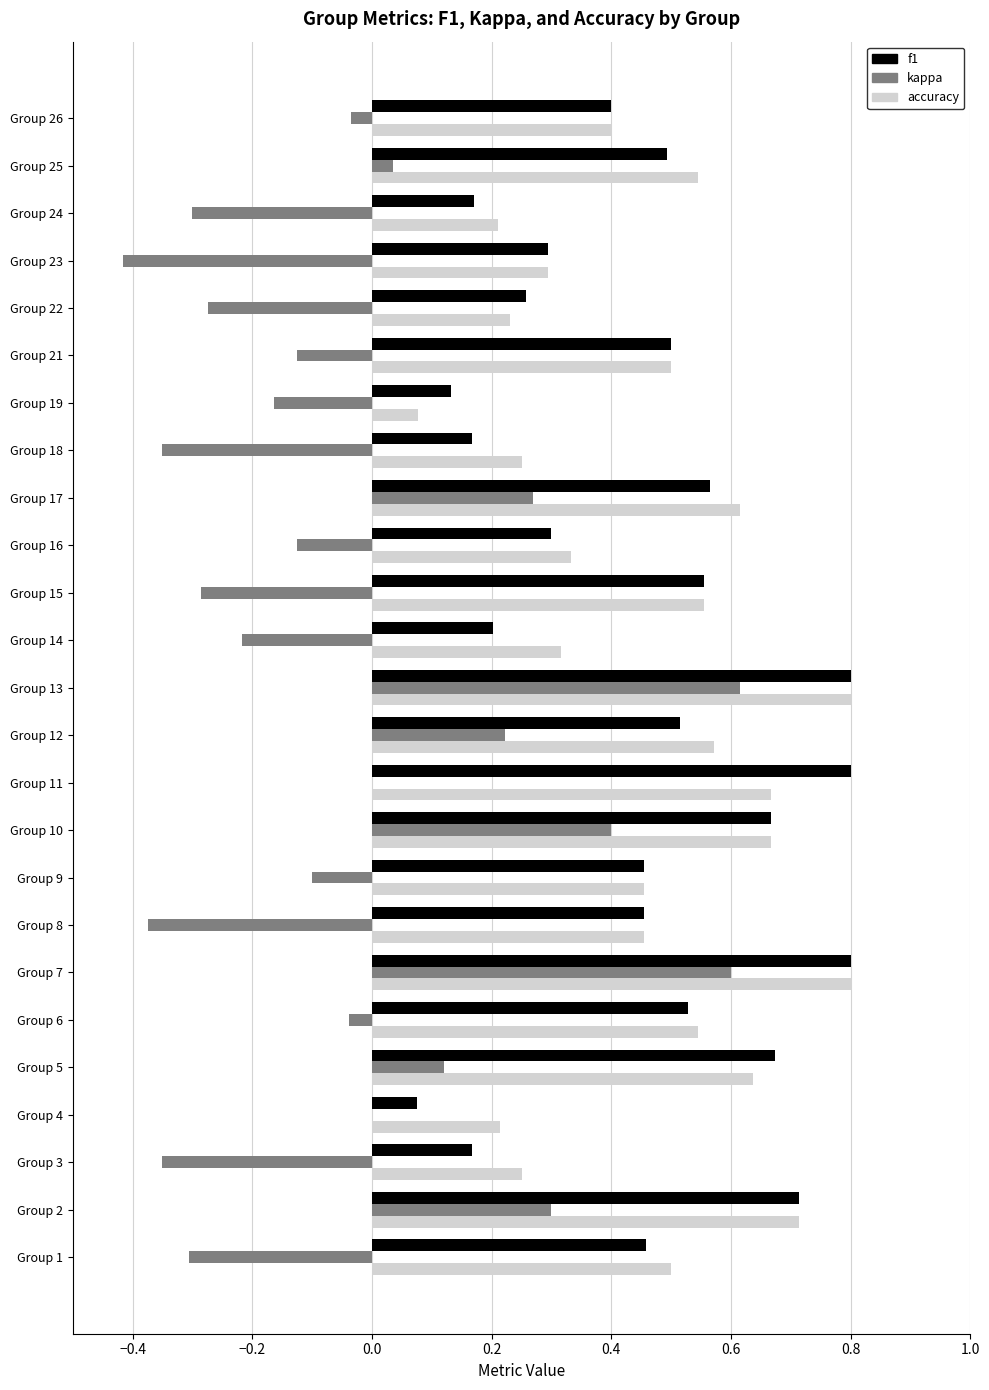

Is the value of accuracy at Group 10 greater than the value of f1 at Group 18?

Yes